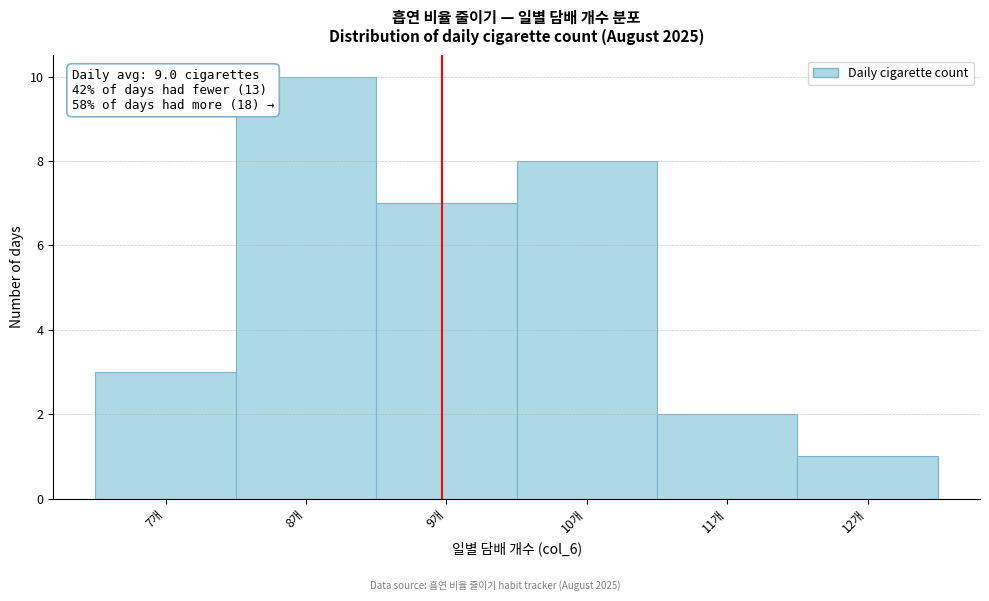

Over which range of the x-axis is the bar tallest?

7.5 to 8.5